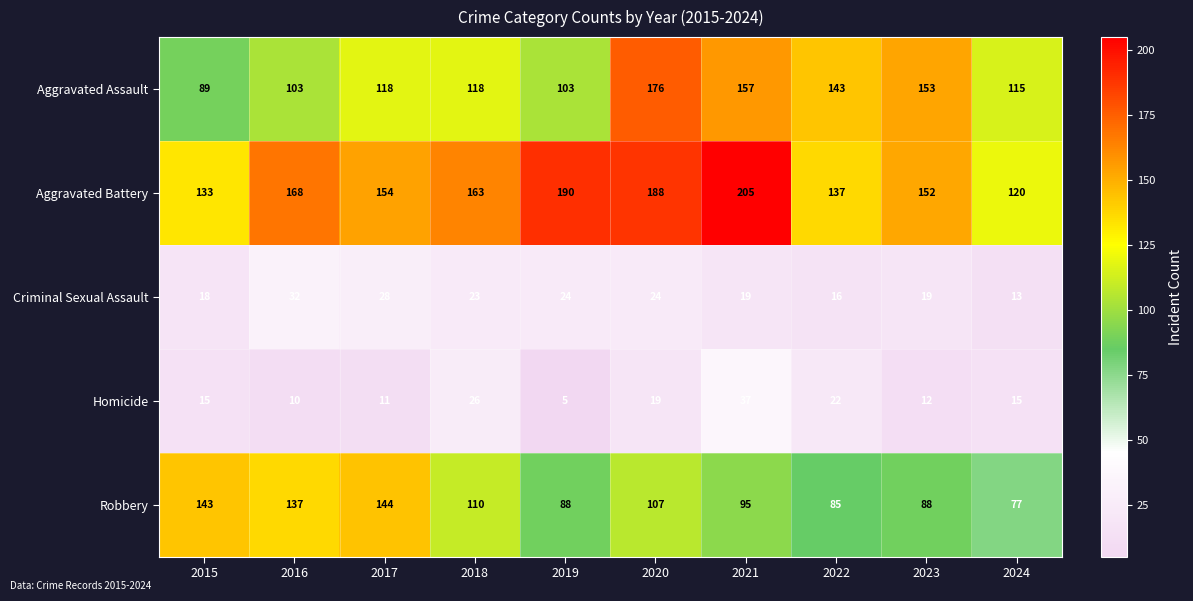

What is the difference between the maximum and minimum values in the Homicide series?

32